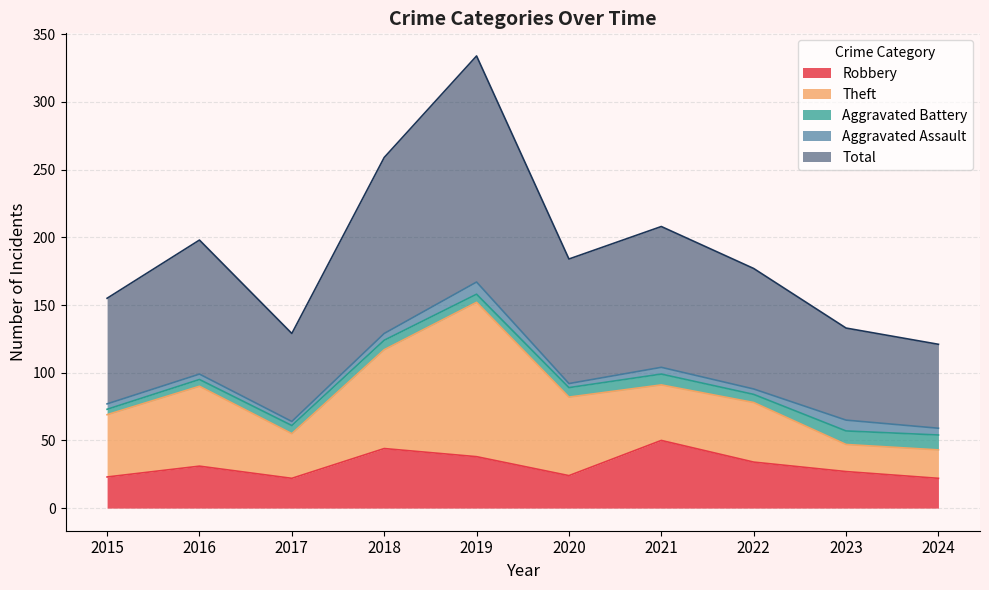

True or false: Total and Aggravated Assault cross at least once.

False